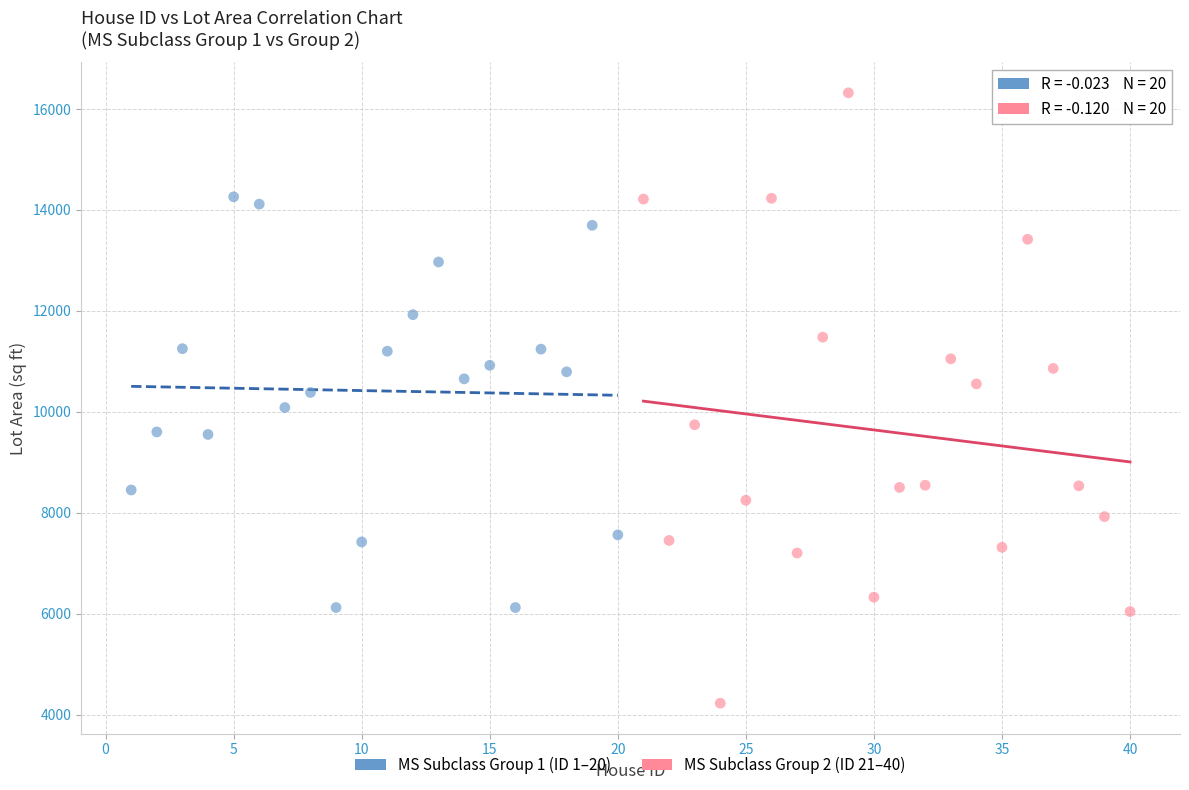

Which series reaches the minimum Y coordinate?

MS Subclass Group 2 (ID 21–40)